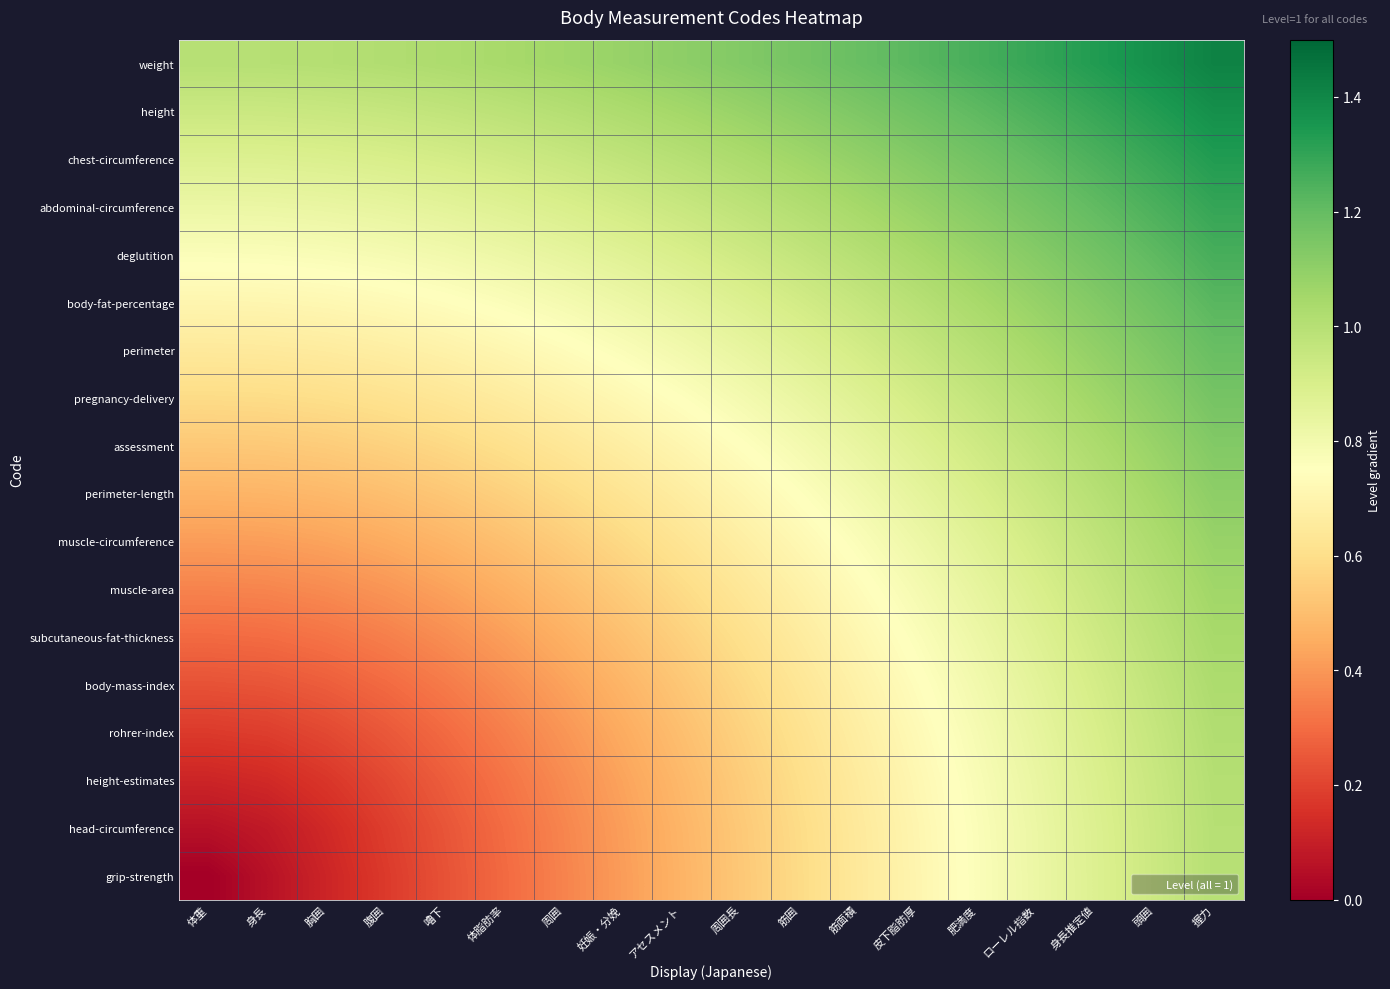

What is the spread (max minus min) of values at 妊娠・分娩?

0.7